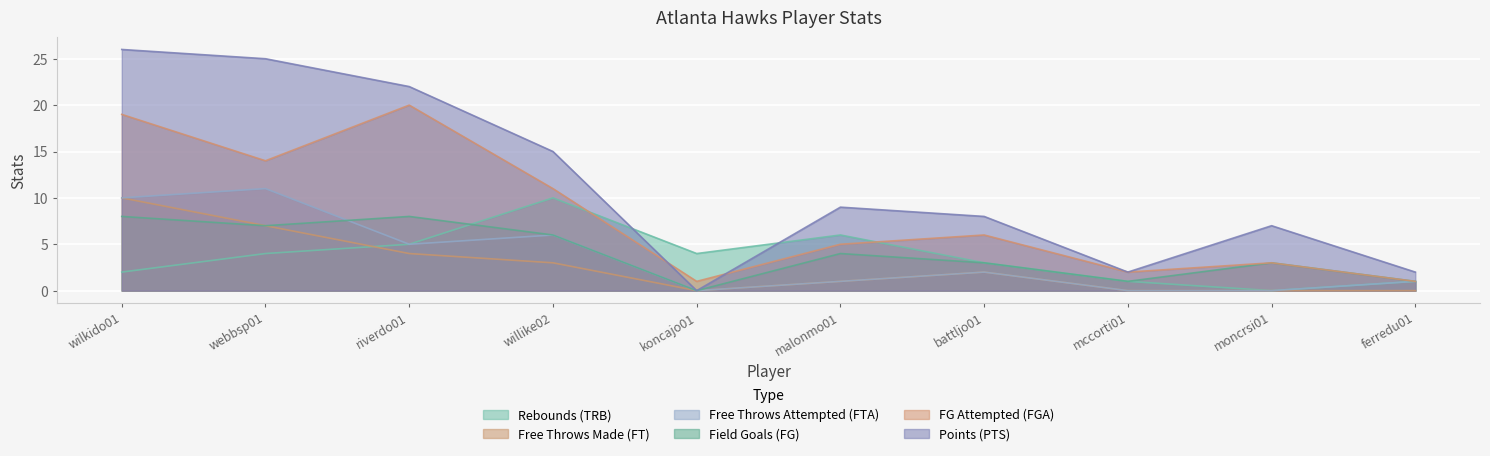

At which category does TRB reach its first local valley?

koncajo01